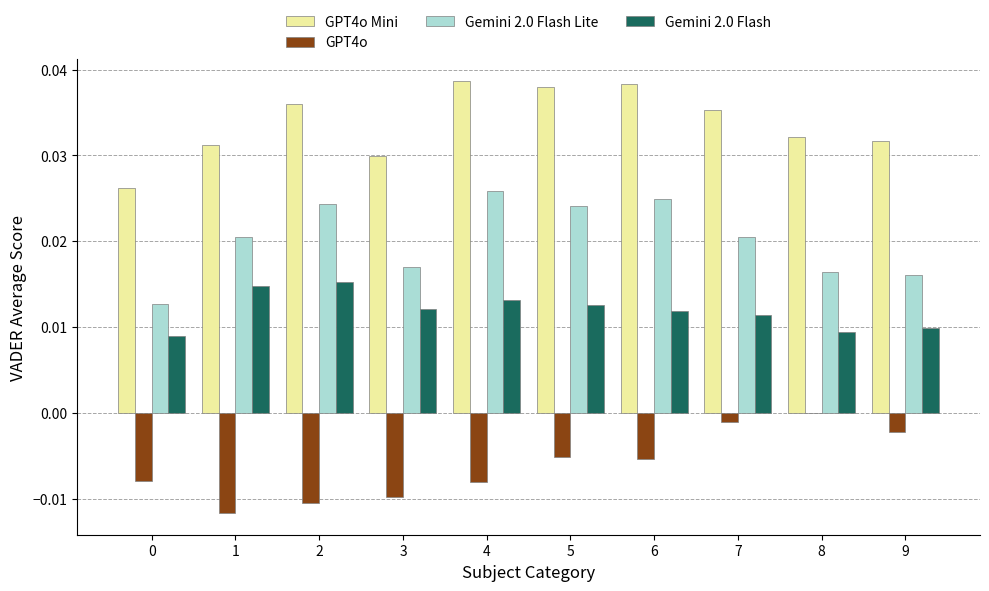

Which series changed the most between 3 and 9?

GPT4o